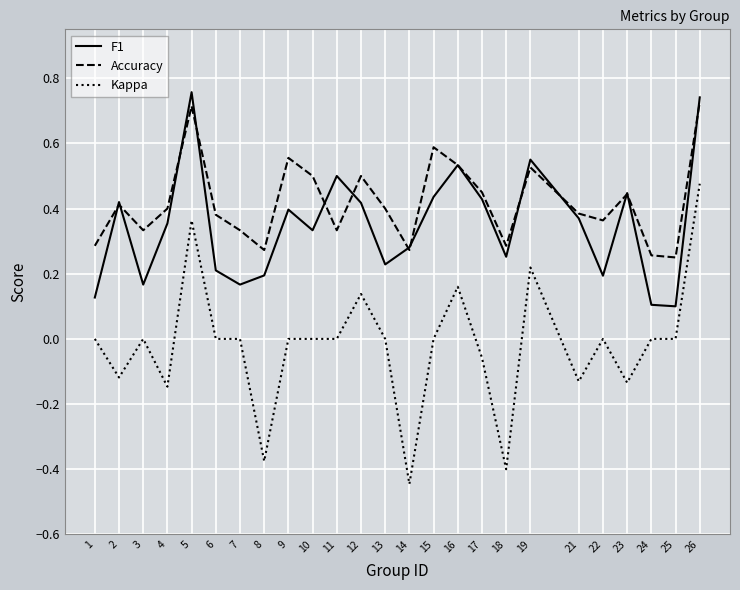

Which series has the largest range (max minus min)?

Kappa